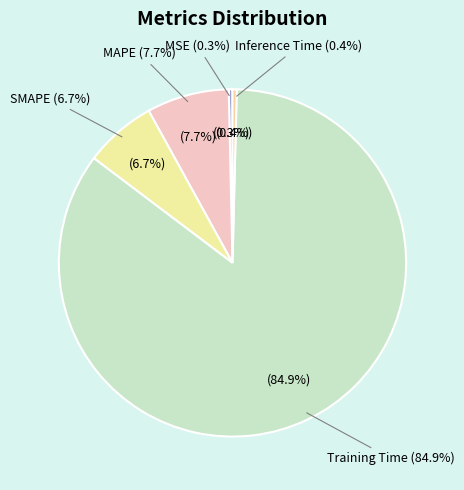

How many segments does this pie chart have?

5